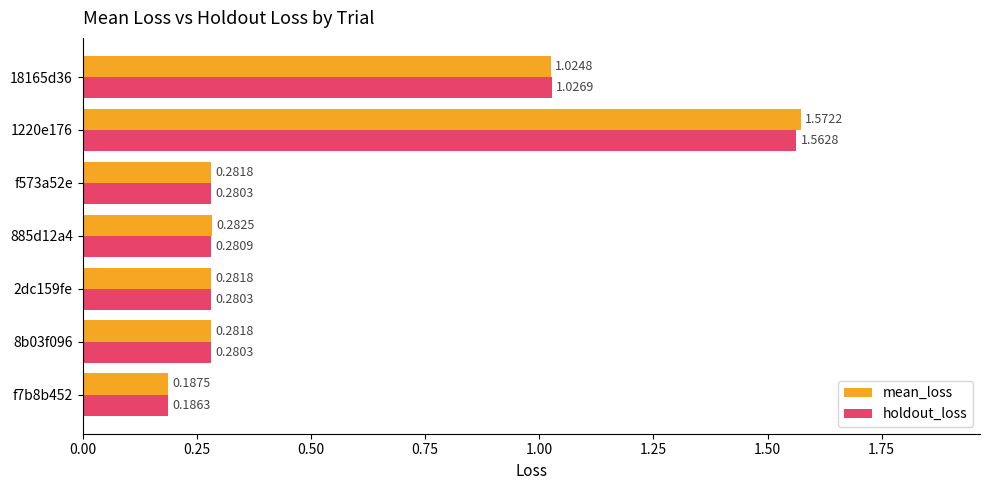

Which series has the largest range (max minus min)?

mean_loss